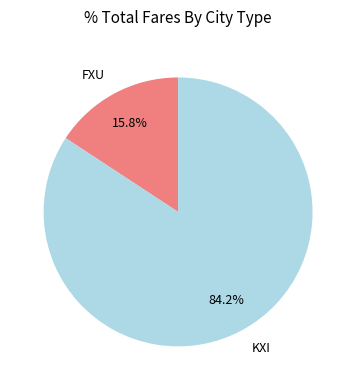

True or false: FXU accounts for 24% of the total.

False